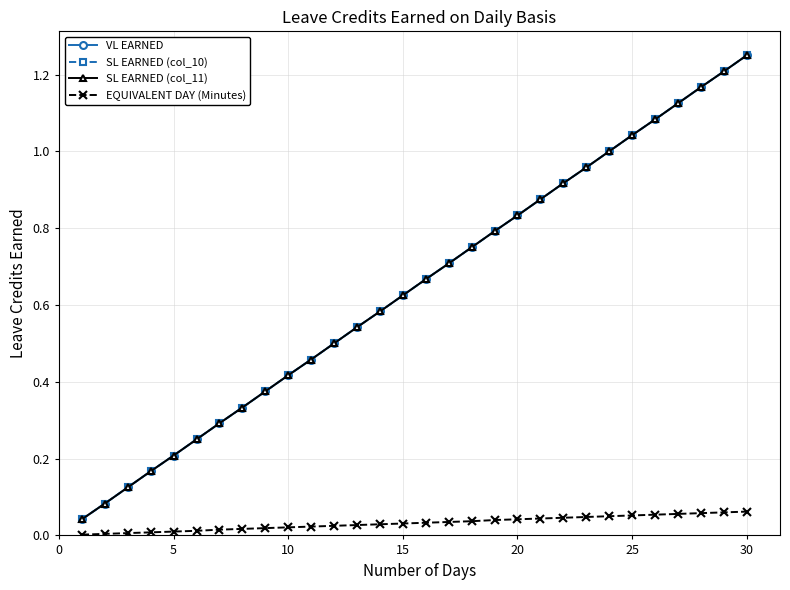

Reading right to left, list all the values displayed in this chart.

VL EARNED: 1.2	1.2	1.2	1.1	1.1	1.0	1.0	1.0	0.9	0.9	0.8	0.8	0.8	0.7	0.7	0.6	0.6	0.5	0.5	0.5	0.4	0.4	0.3	0.3	0.2	0.2	0.2	0.1	0.1	0.0
SL EARNED (col_10): 1.2	1.2	1.2	1.1	1.1	1.0	1.0	1.0	0.9	0.9	0.8	0.8	0.8	0.7	0.7	0.6	0.6	0.5	0.5	0.5	0.4	0.4	0.3	0.3	0.2	0.2	0.2	0.1	0.1	0.0
SL EARNED (col_11): 1.2	1.2	1.2	1.1	1.1	1.0	1.0	1.0	0.9	0.9	0.8	0.8	0.8	0.7	0.7	0.6	0.6	0.5	0.5	0.5	0.4	0.4	0.3	0.3	0.2	0.2	0.2	0.1	0.1	0.0
EQUIVALENT DAY (Minutes): 0.1	0.1	0.1	0.1	0.1	0.1	0.1	0.0	0.0	0.0	0.0	0.0	0.0	0.0	0.0	0.0	0.0	0.0	0.0	0.0	0.0	0.0	0.0	0.0	0.0	0.0	0.0	0.0	0.0	0.0